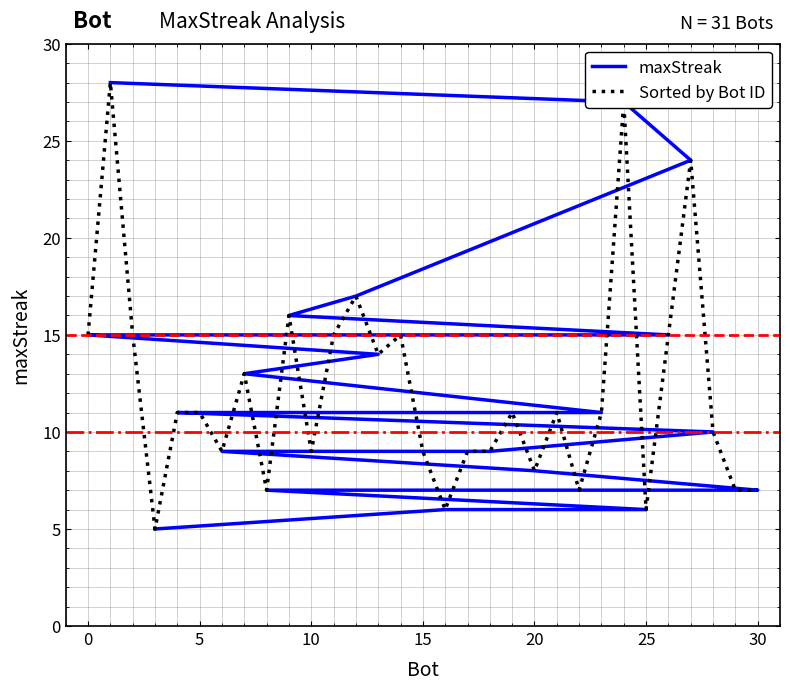

What are all the series names shown in the legend?

maxStreak, Sorted by Bot ID